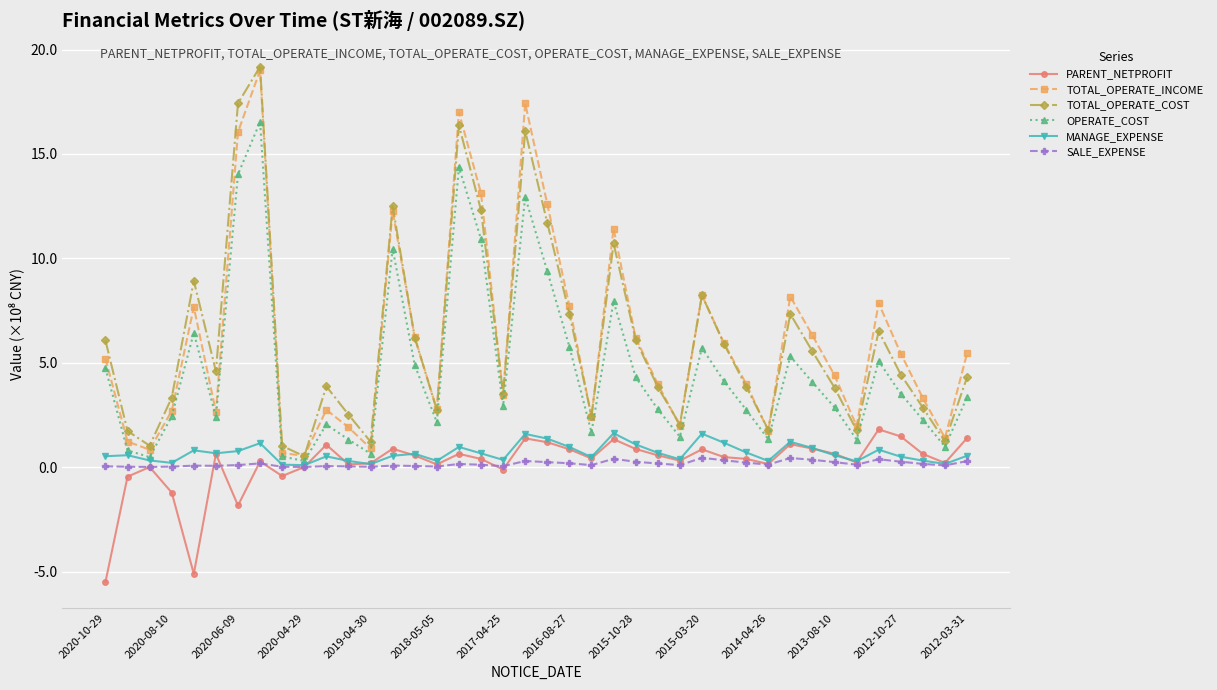

True or false: TOTAL_OPERATE_COST and MANAGE_EXPENSE cross at least once.

False